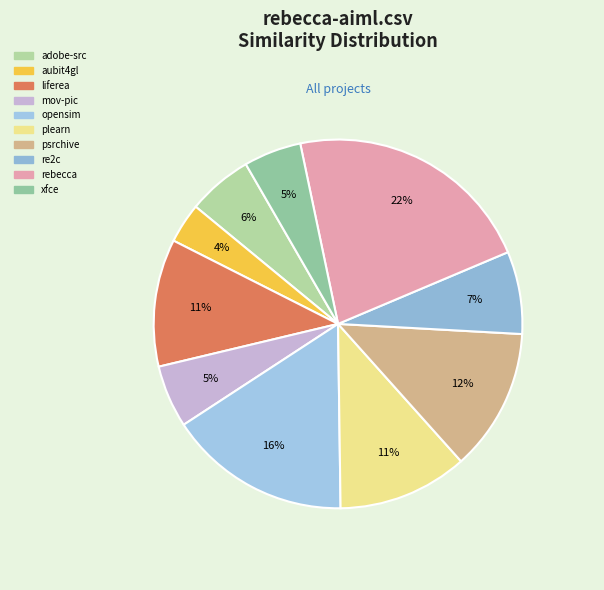

What is the largest slice in the pie chart?

rebecca